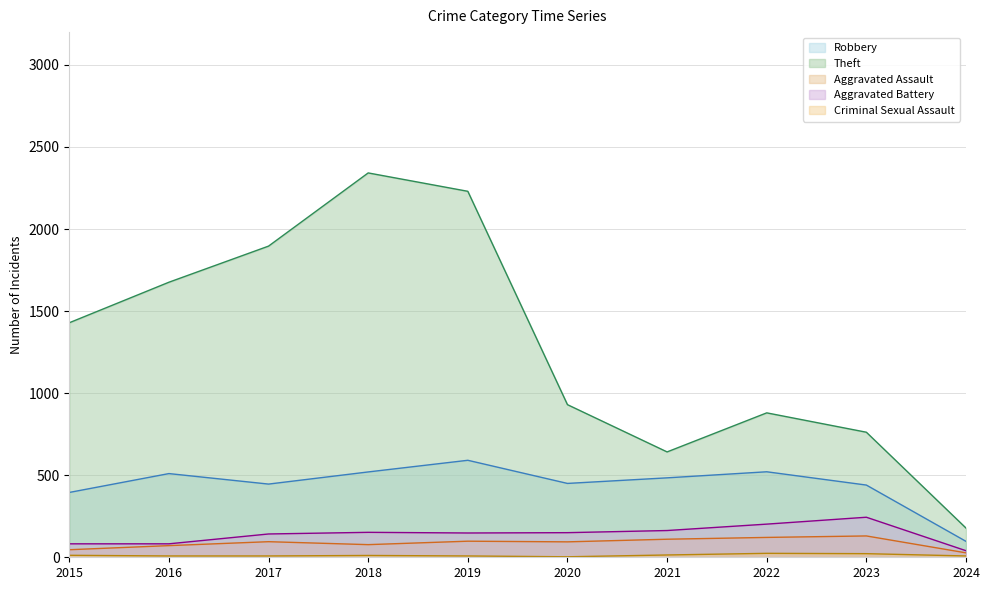

What is the difference between the second highest and second lowest values in the Theft series?

1588